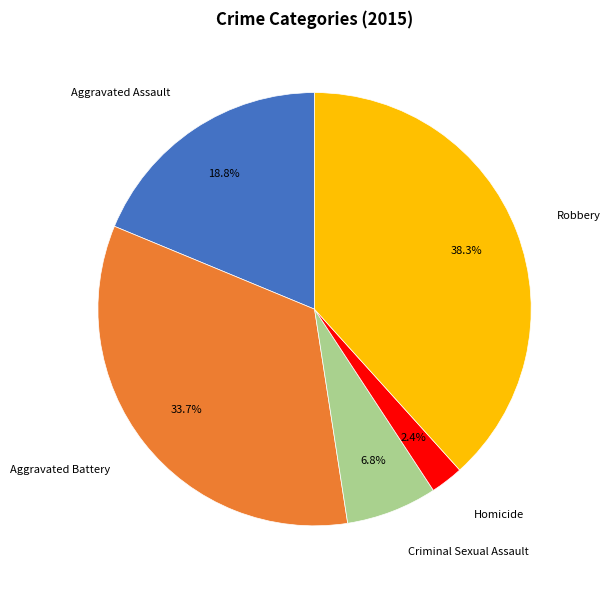

What is the ratio of the value at Aggravated Battery to the value at Criminal Sexual Assault?

5.0